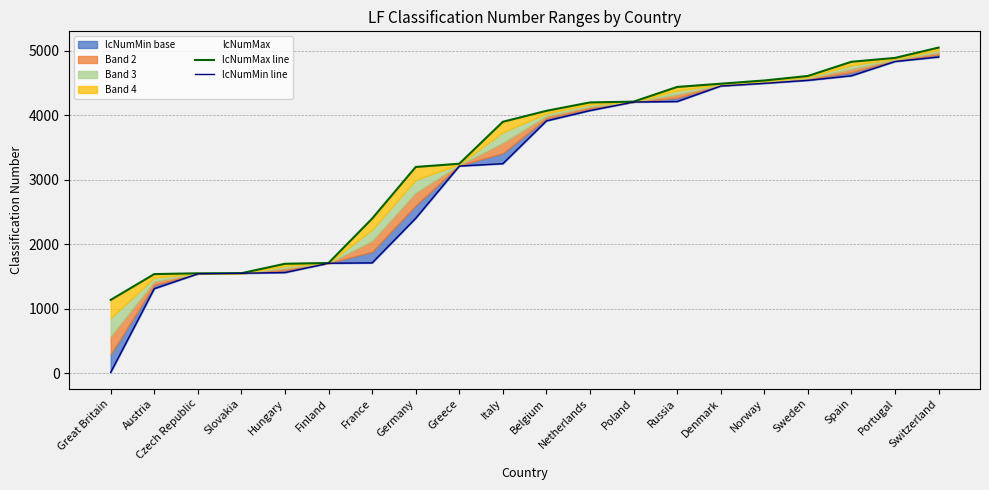

How many lines are shown in the chart?

2